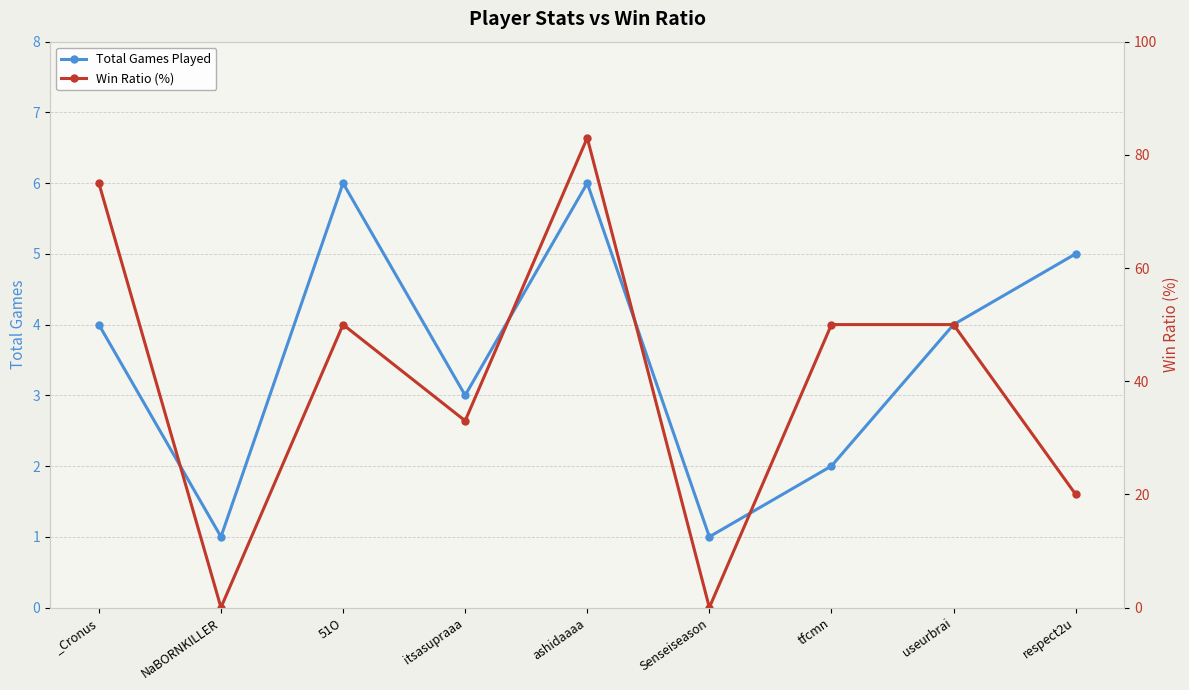

Reading left to right, what are all the values shown in this chart?

Total Games Played: _Cronus=4	NaBORNKILLER=1	51O=6	itsasupraaa=3	ashidaaaa=6	Senseiseason=1	tfcmn=2	useurbrai=4	respect2u=5
Win Ratio (%): _Cronus=75	NaBORNKILLER=0	51O=50	itsasupraaa=33	ashidaaaa=83	Senseiseason=0	tfcmn=50	useurbrai=50	respect2u=20